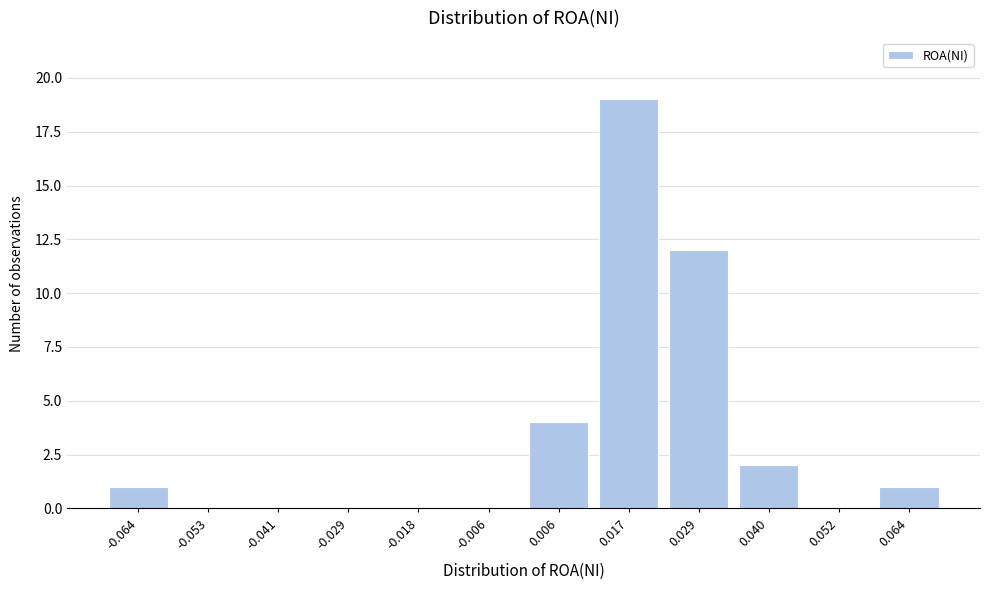

Reading left to right, what are all the values shown in this chart?

-0.064=1	-0.053=0	-0.041=0	-0.029=0	-0.018=0	-0.006=0	0.006=4	0.017=19	0.029=12	0.040=2	0.052=0	0.064=1